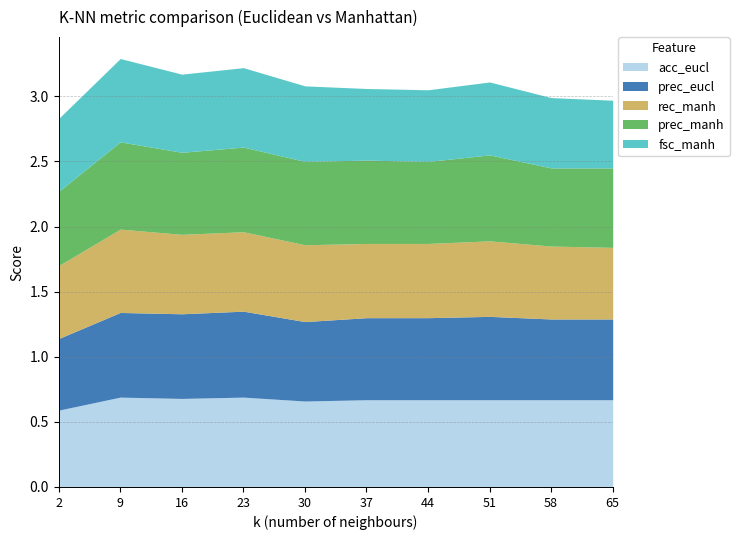

Reading right to left, transcribe all the data shown in this chart.

acc_eucl: 0.7	0.7	0.7	0.7	0.7	0.7	0.7	0.7	0.7	0.6
prec_eucl: 0.6	0.6	0.6	0.6	0.6	0.6	0.7	0.7	0.7	0.6
rec_manh: 0.6	0.6	0.6	0.6	0.6	0.6	0.6	0.6	0.6	0.6
prec_manh: 0.6	0.6	0.7	0.6	0.6	0.6	0.7	0.6	0.7	0.6
fsc_manh: 0.5	0.5	0.6	0.6	0.6	0.6	0.6	0.6	0.6	0.6